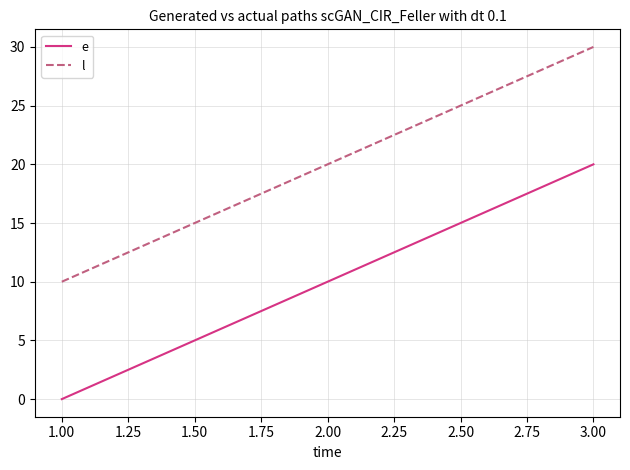

What is the total value across all series at 1.00?

10